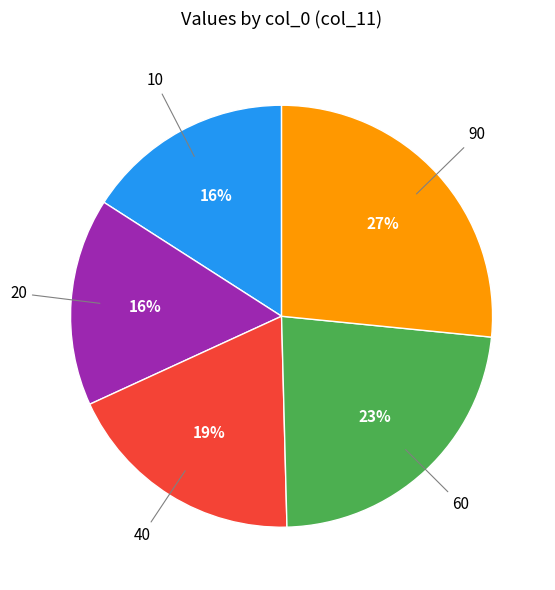

Does any single category account for the majority?

No